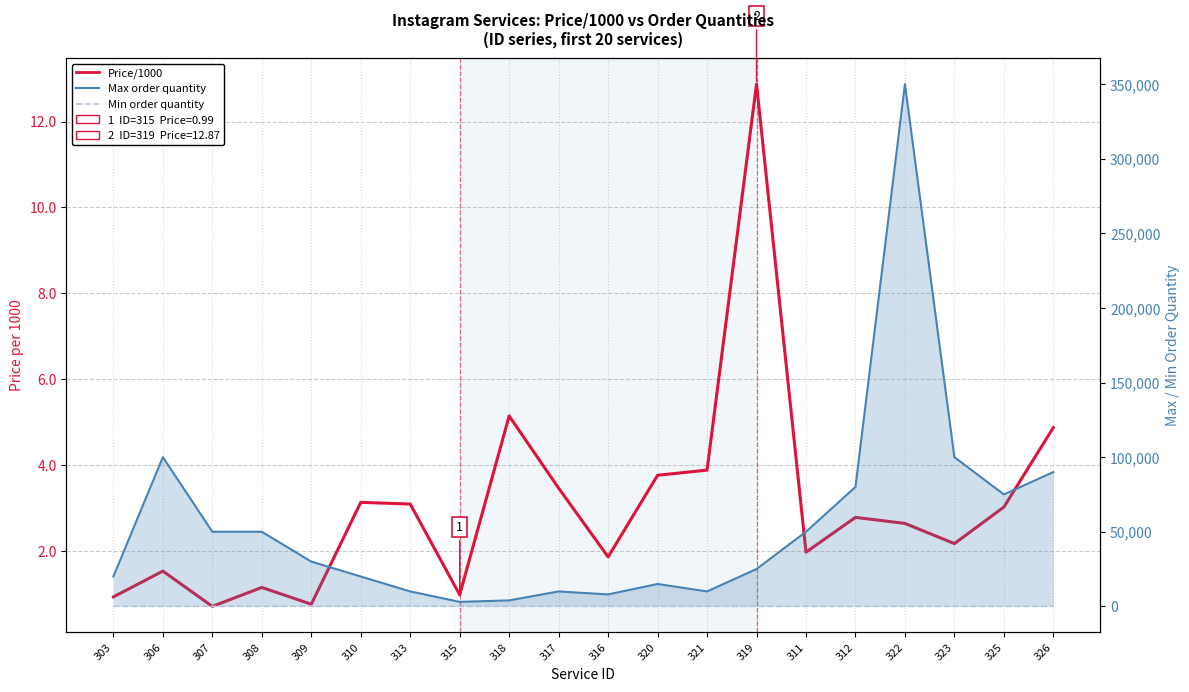

The value of Max order quantity at 322 is 620661.7. True or false?

False